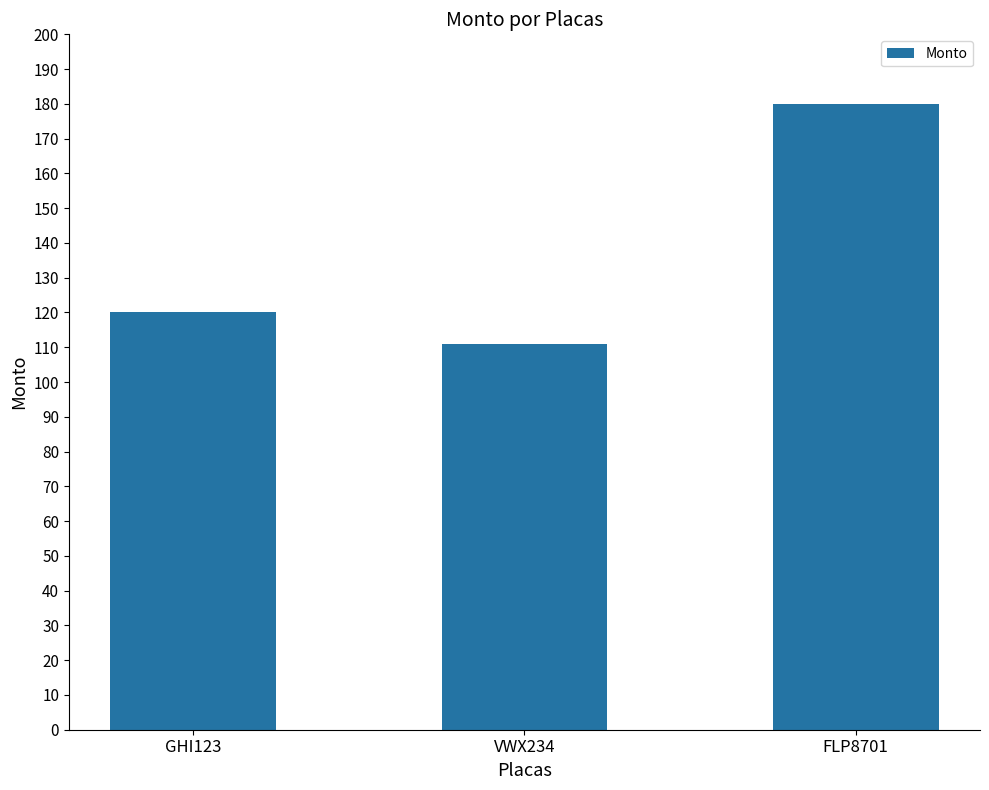

How many distinct data groups are displayed?

1